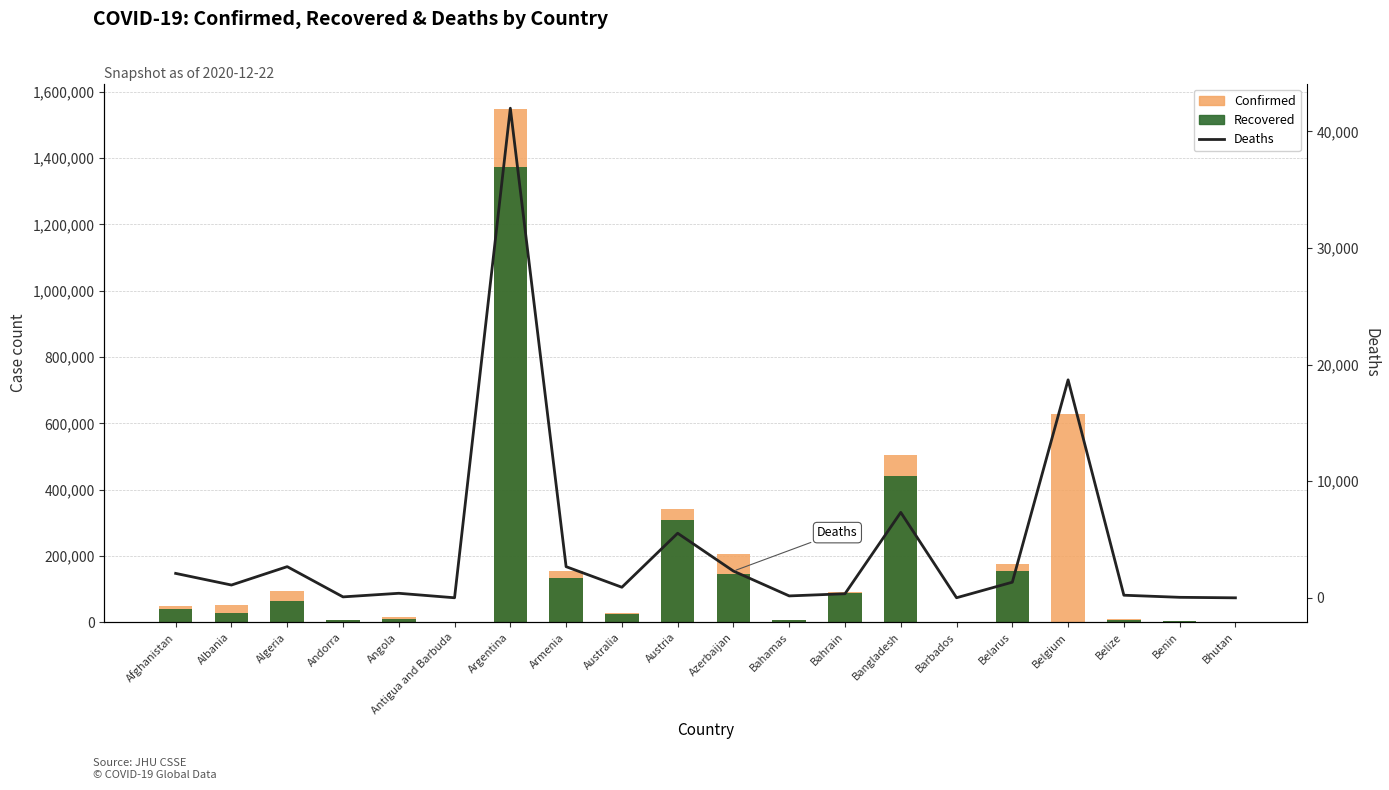

How many groups of bars are there?

20